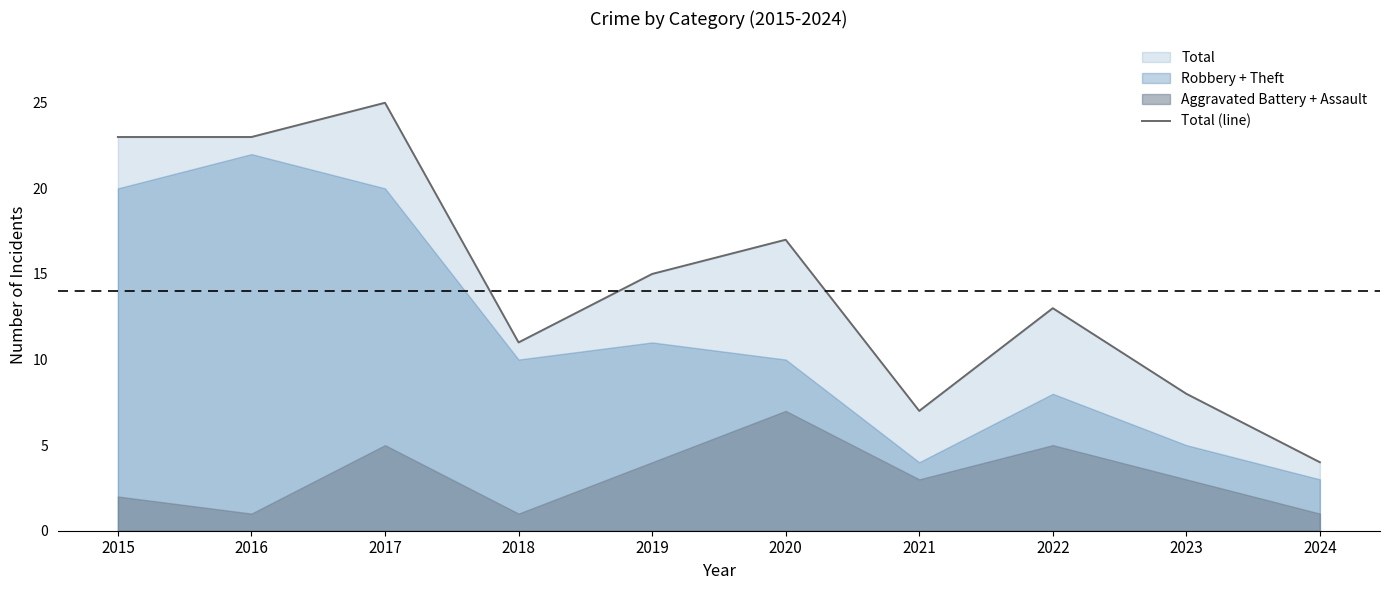

What is the value of the 7th point from the left?

7